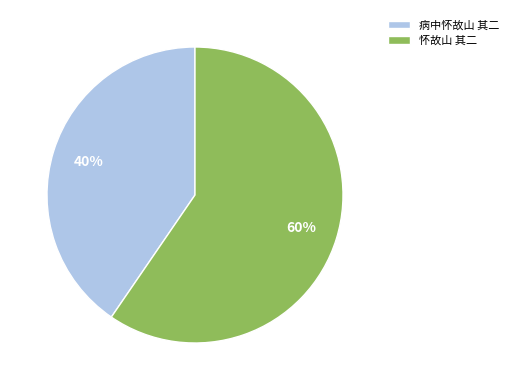

Which has a higher value, 怀故山 其二 or 病中怀故山 其二?

怀故山 其二